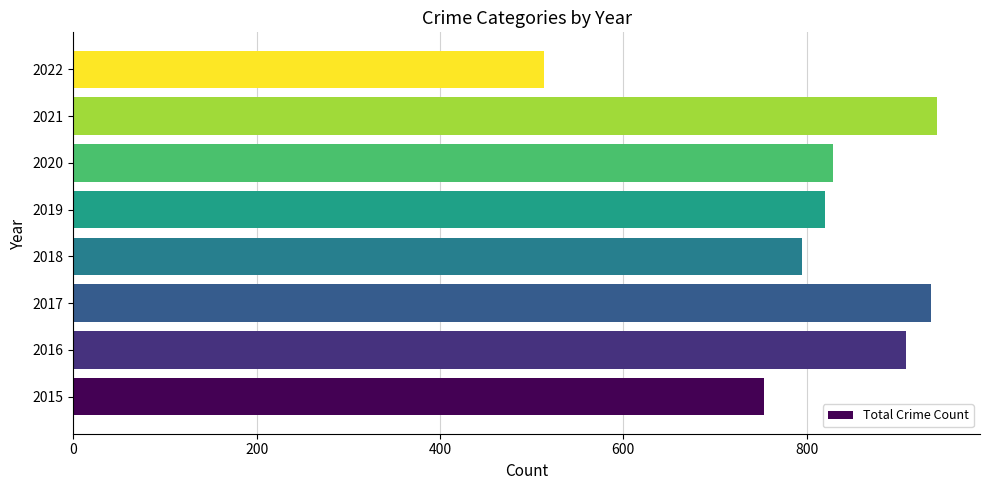

Reading bottom to top, transcribe all the data shown in this chart.

2015=754	2016=908	2017=936	2018=795	2019=820	2020=829	2021=942	2022=513